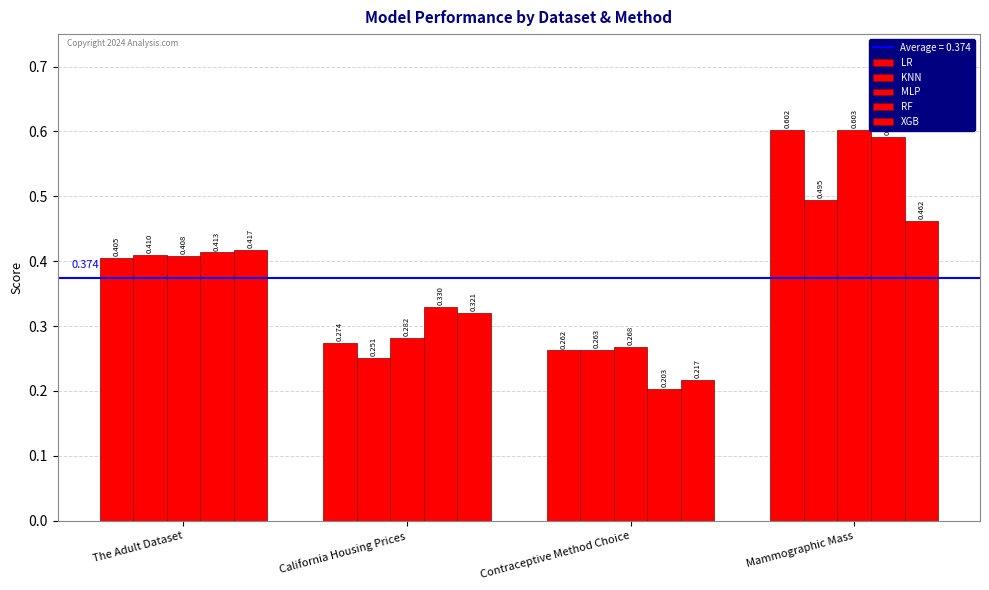

What is the minimum value for MLP?

0.3